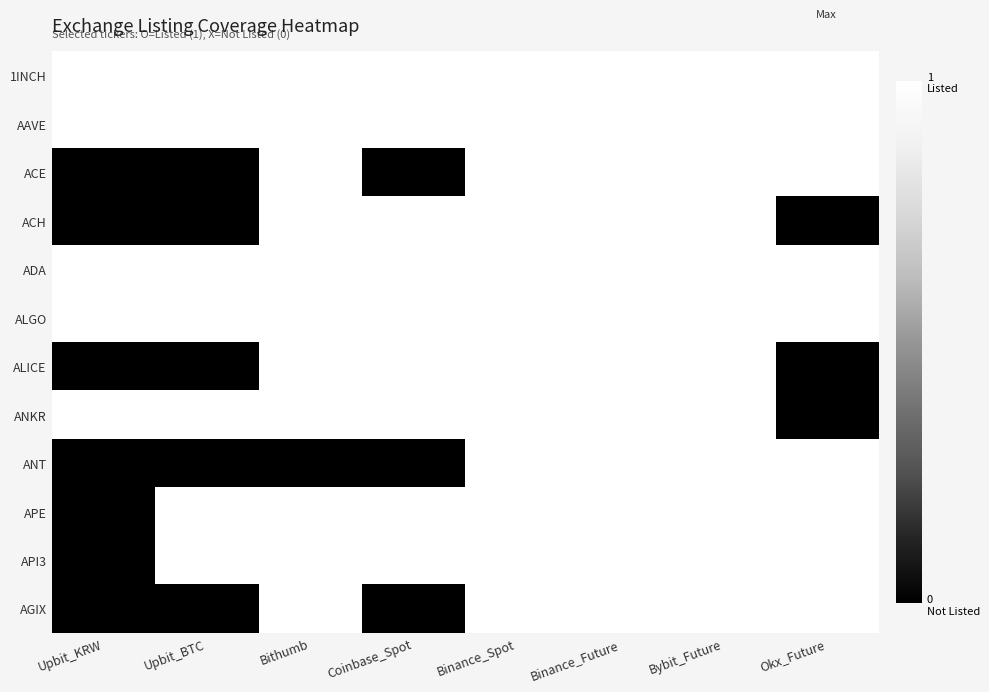

Rank the series by their maximum value, from highest to lowest.

1INCH, AAVE, ACE, ACH, ADA, ALGO, ALICE, ANKR, ANT, APE, API3, AGIX